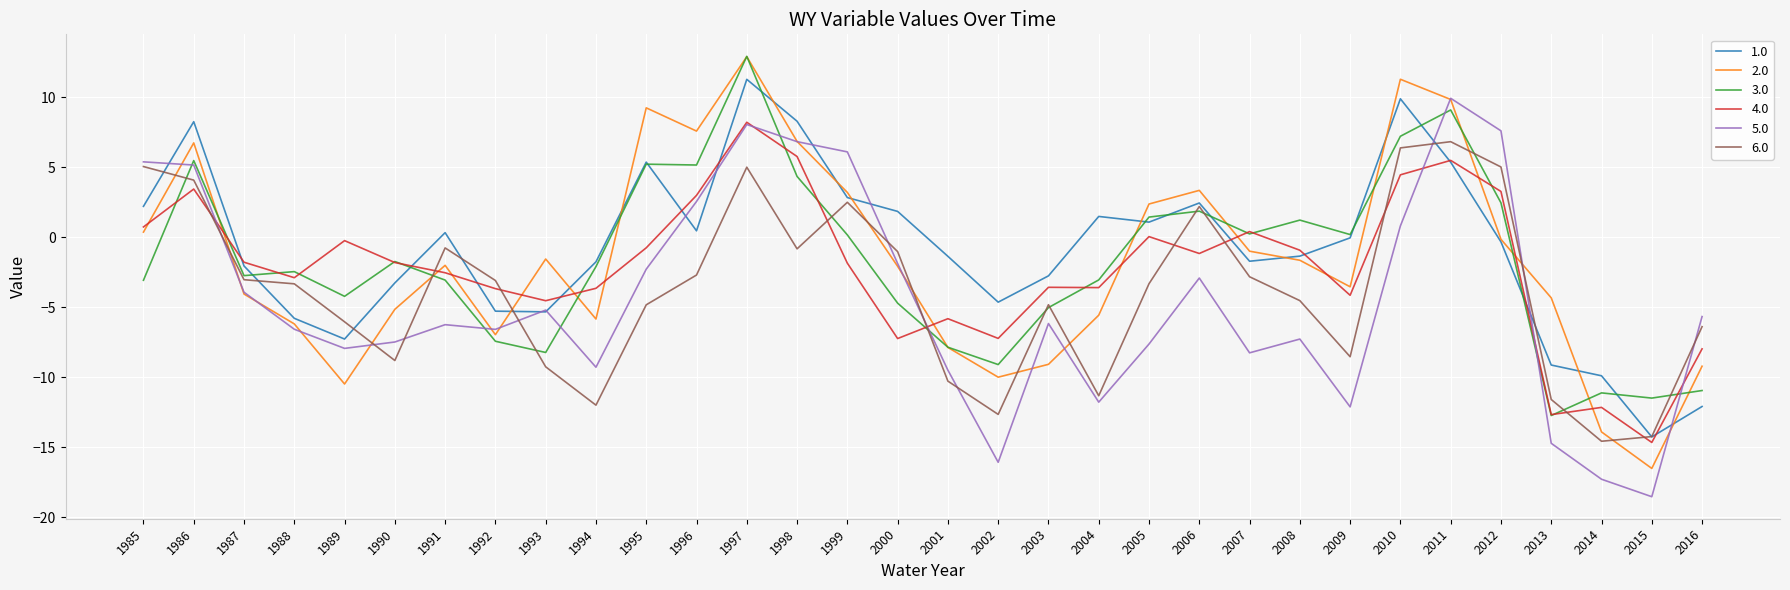

Is this an area chart (filled region under the line)?

No